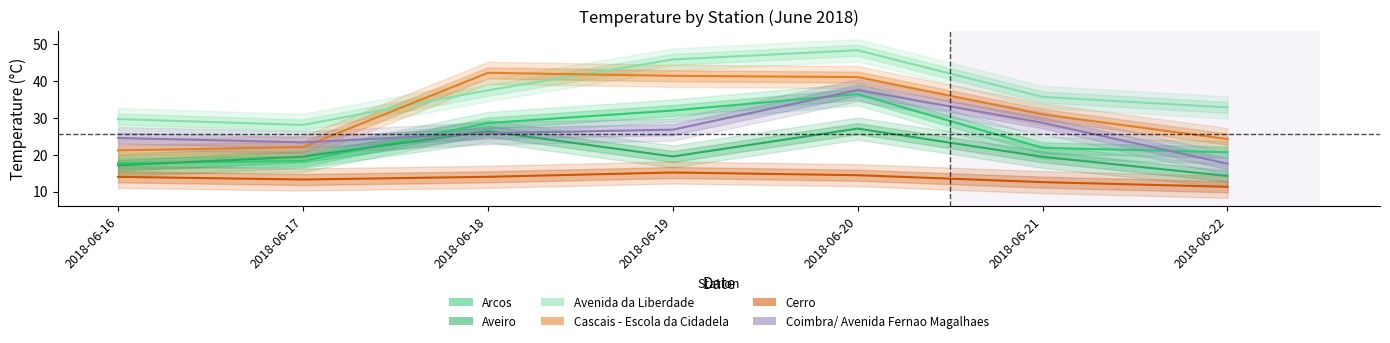

Is the value of Aveiro at 2018-06-22 greater than the value of Arcos at 2018-06-20?

No